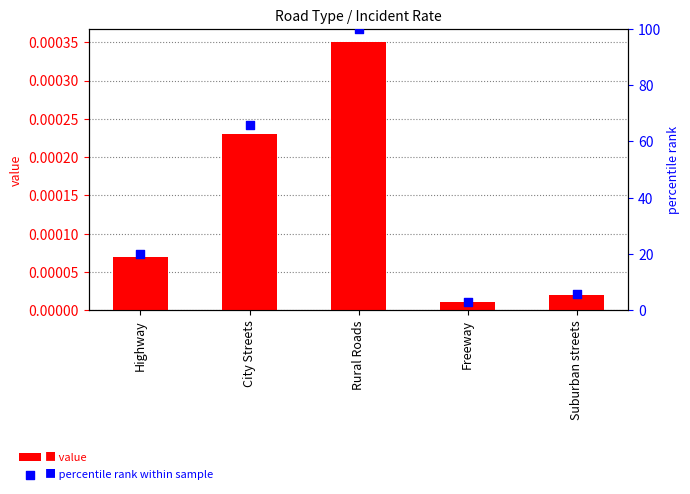

At how many categories does at least one series exceed 85?

1